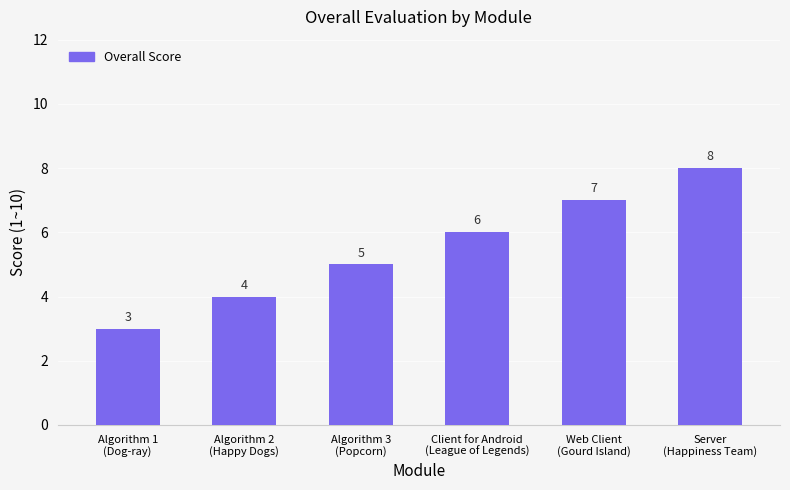

What is the maximum value shown in the chart?

8